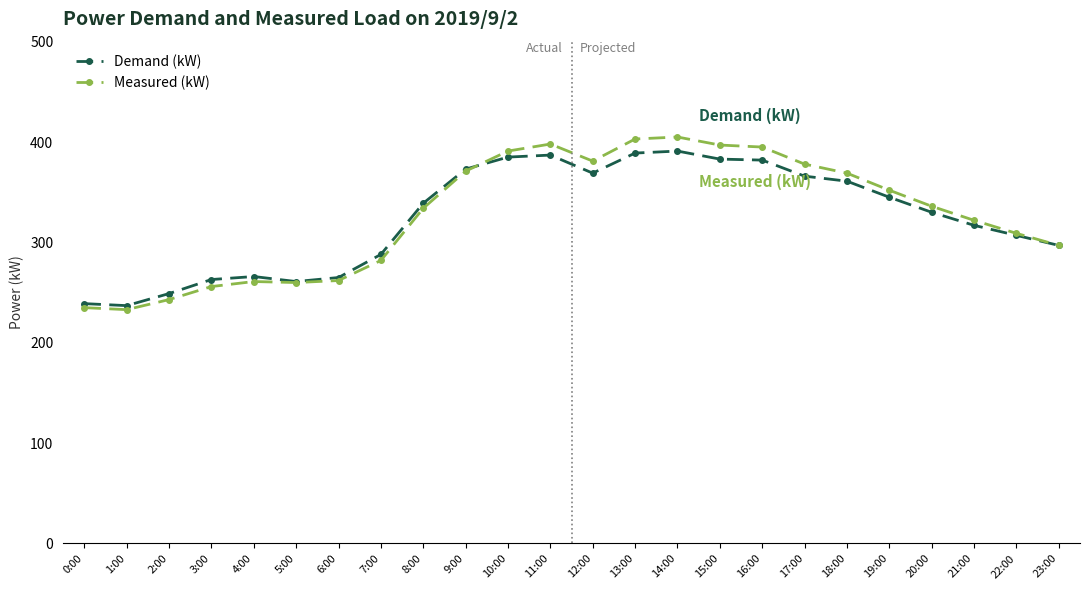

What is the maximum value shown in the chart?

405